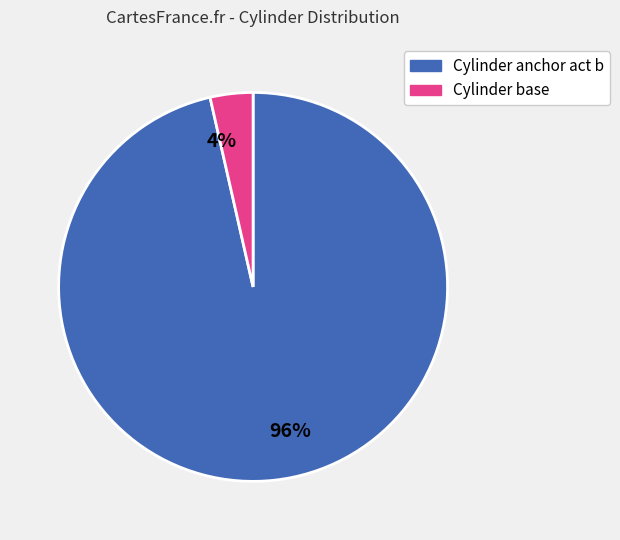

What is the majority slice?

Cylinder anchor act b